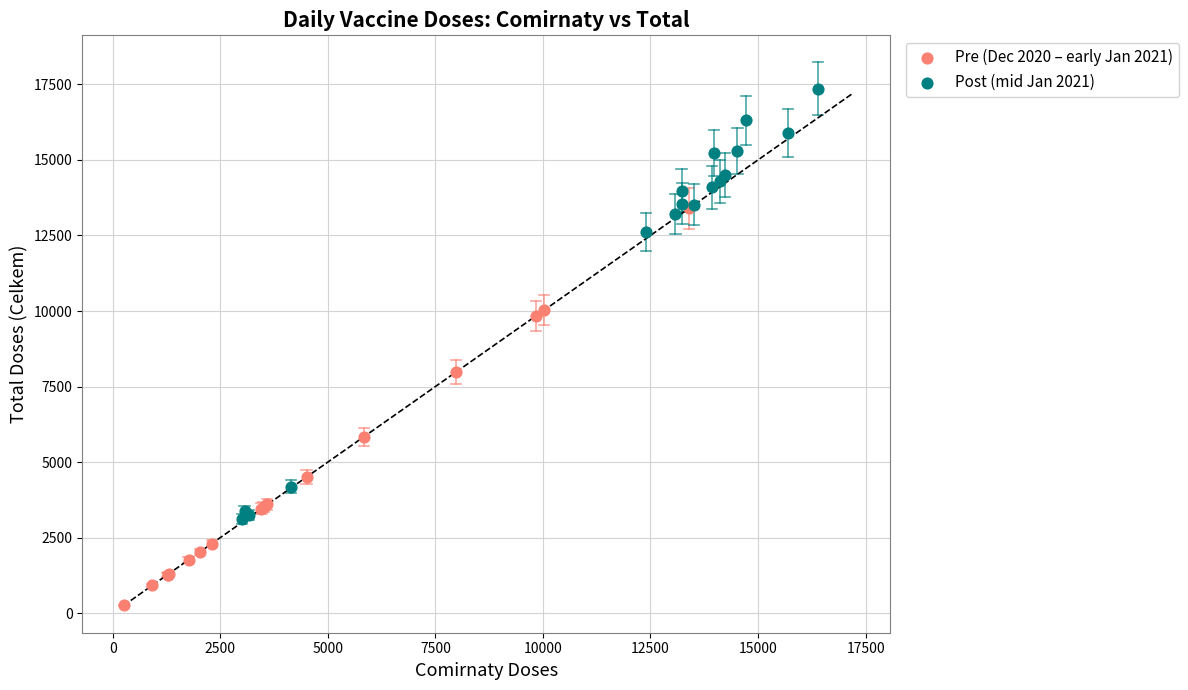

Which series contains the highest Y value?

Post (mid Jan 2021)